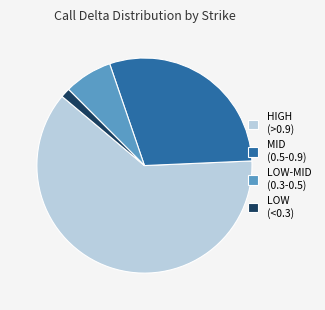

Between HIGH (>0.9) and LOW (<0.3), which is larger?

HIGH (>0.9)